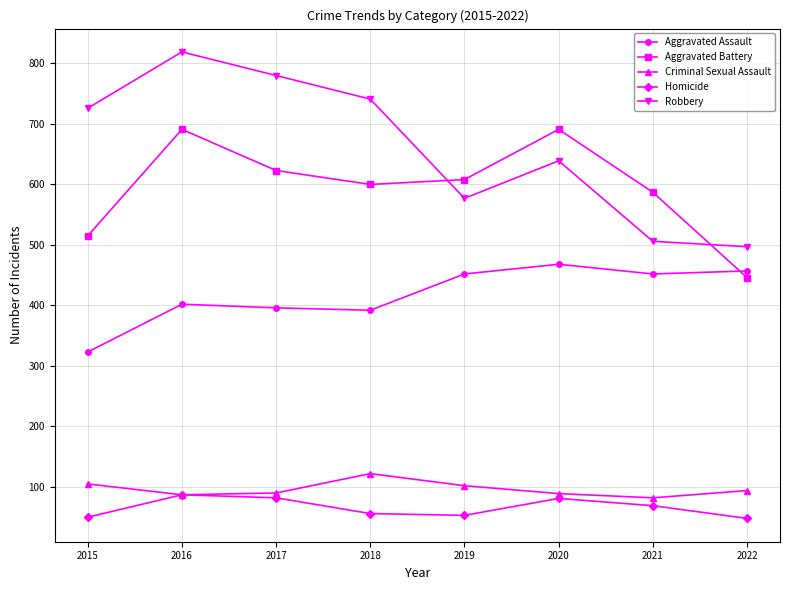

What is the smallest value displayed?

48